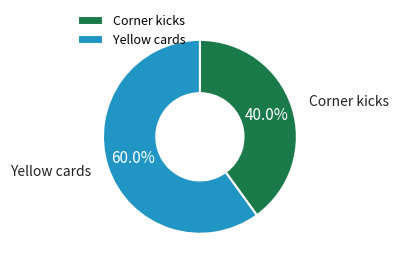

What is the smallest slice in the pie chart?

Corner kicks